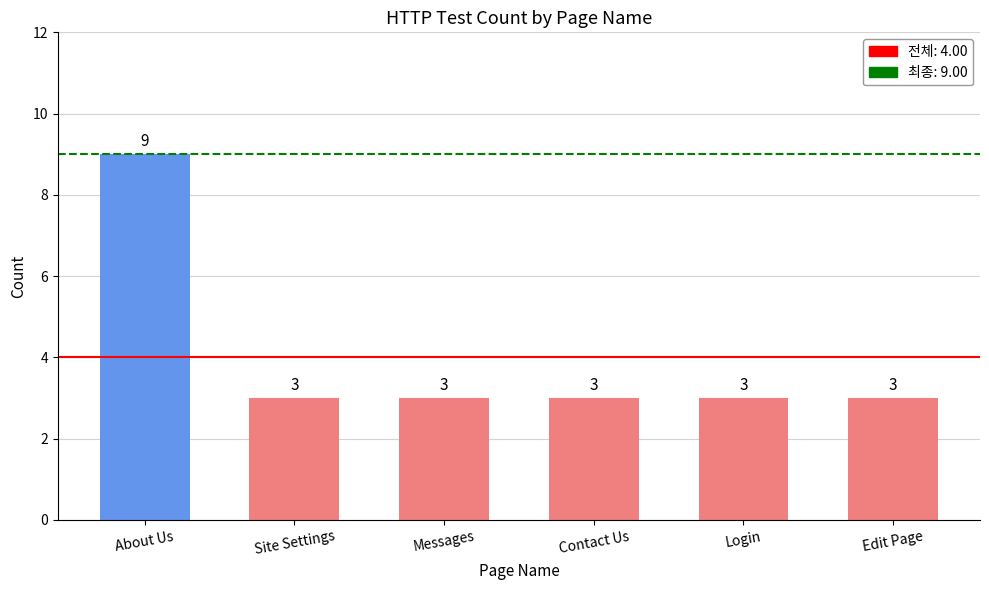

What is the sum of the values at Contact Us and Edit Page?

6